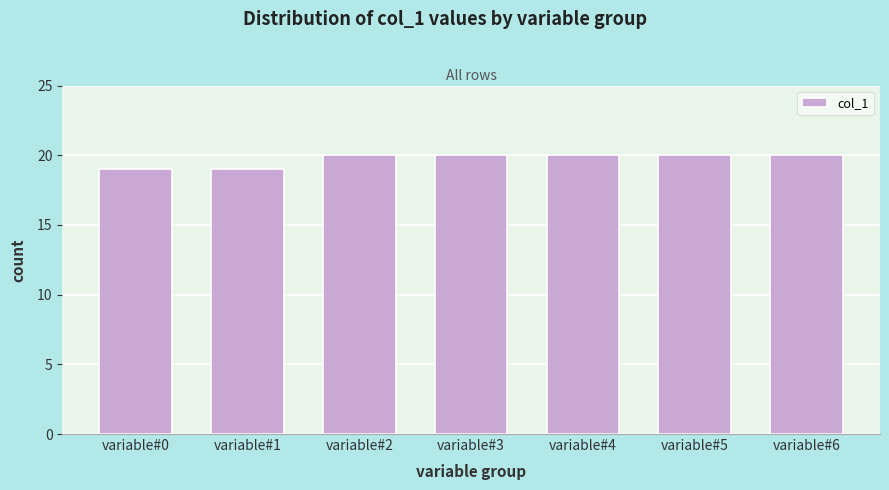

Reading left to right, transcribe all the data shown in this chart.

variable#0=19	variable#1=19	variable#2=20	variable#3=20	variable#4=20	variable#5=20	variable#6=20